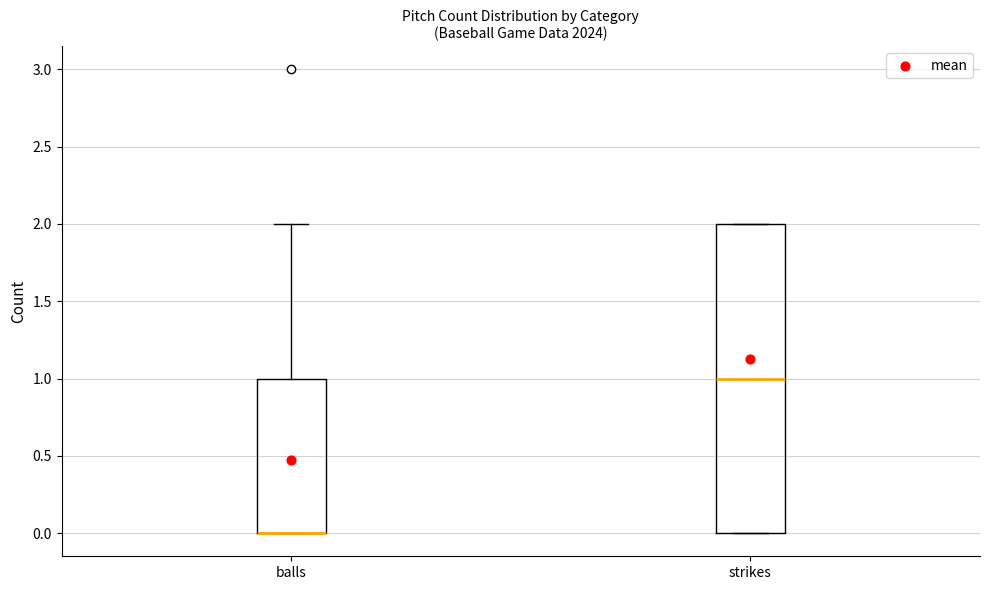

Reading left to right, transcribe this box plot: for each box, give where its median line is, the range the box spans, and where its two whiskers end, as read against the y-axis. The values are not printed on the chart, so give them approximately, as read against the axis.

balls: median 0 (drawn on the box's lower edge), box 0 to 1, whiskers 0 to 2
strikes: median 1, box 0 to 2, whiskers 0 to 2